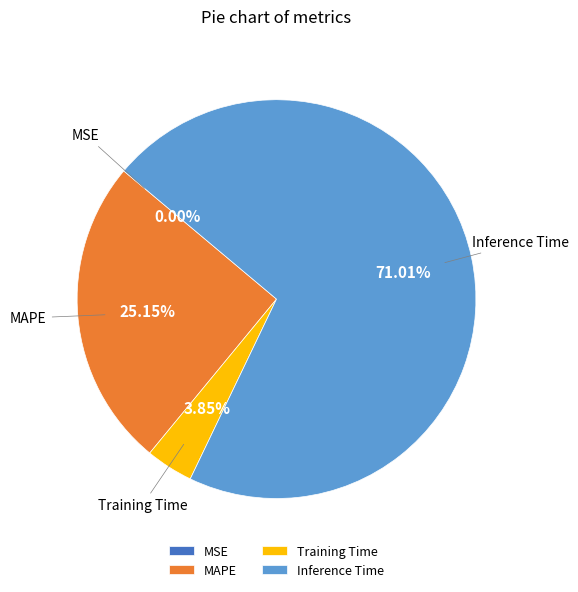

To the nearest percent, what is the average slice percentage?

25%